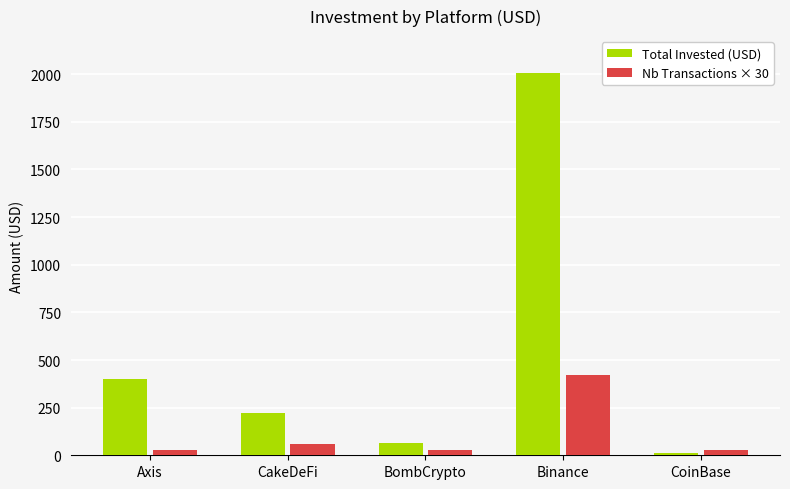

How many values in the Total Invested (USD) series are below 220?

2